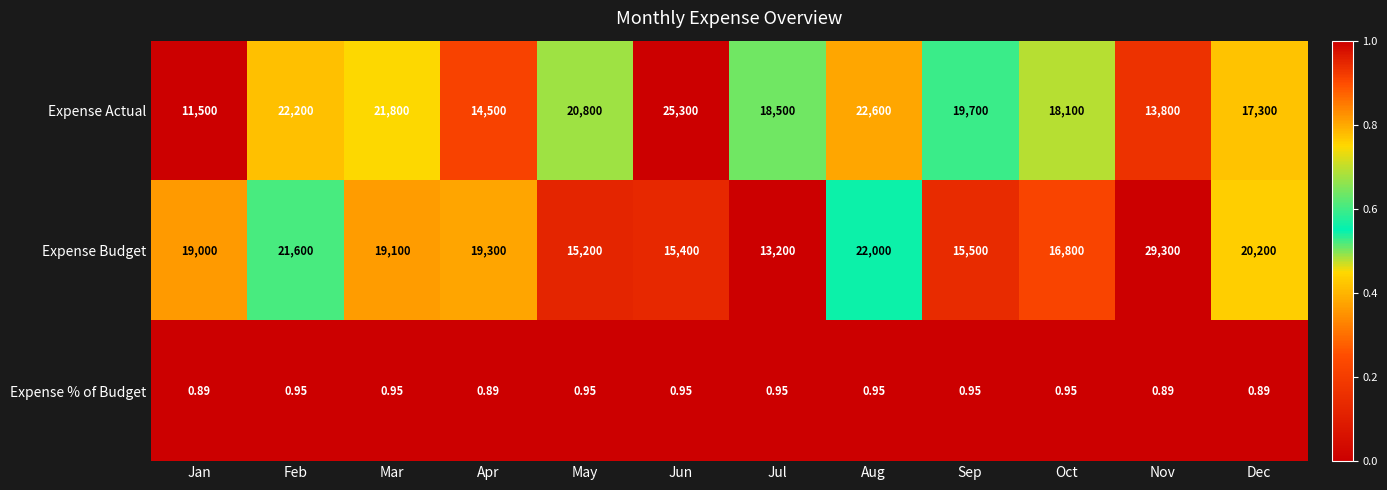

Where is Expense Budget nearest to the value 21250?

Feb